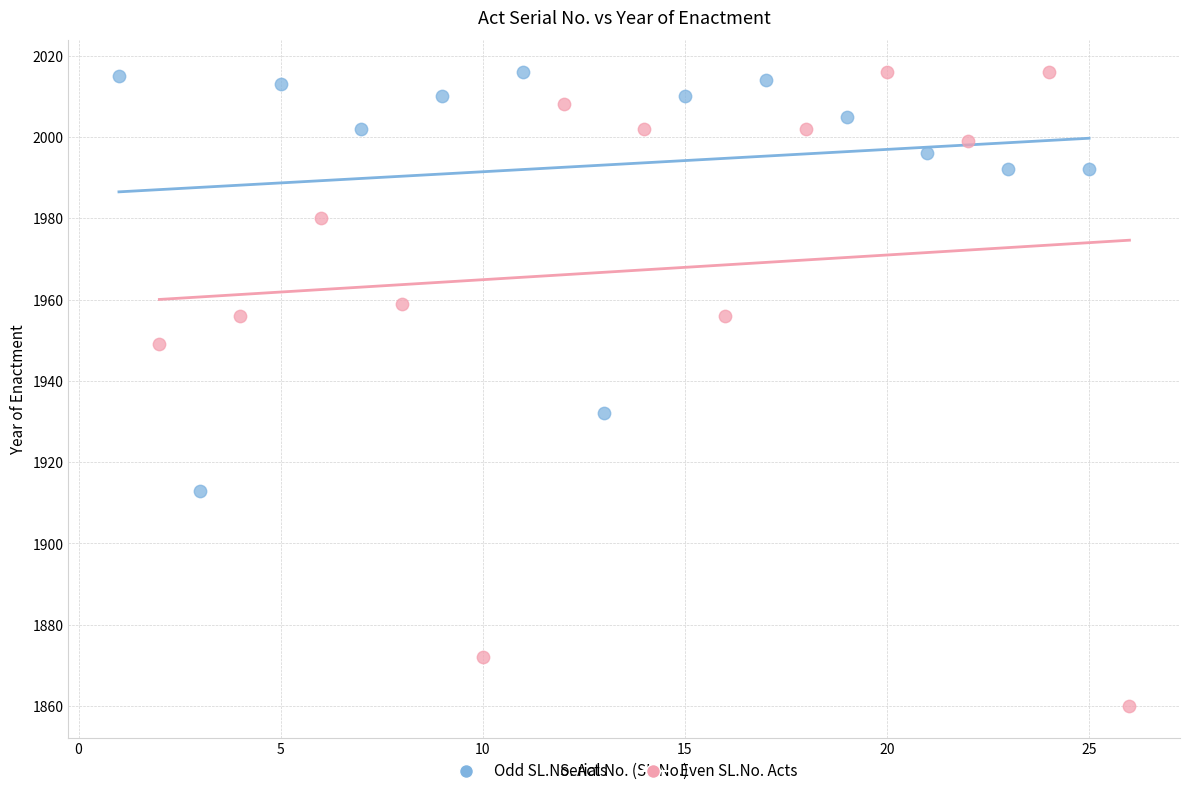

Which series reaches the minimum Y coordinate?

Even SL.No. Acts